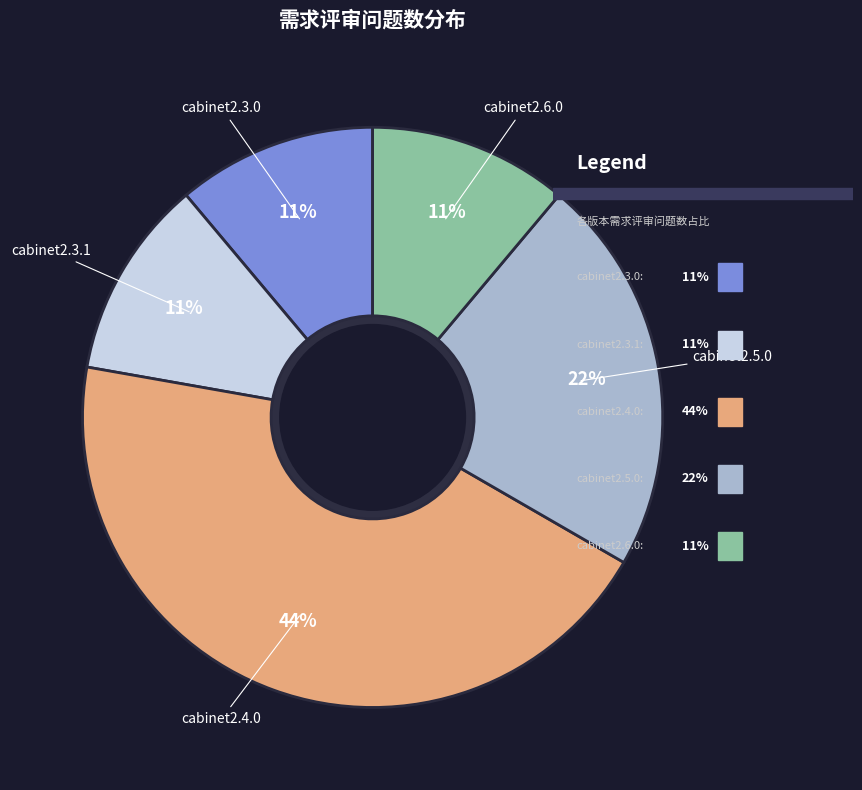

To the nearest percent, what is the difference between the largest and smallest slice percentages?

33%